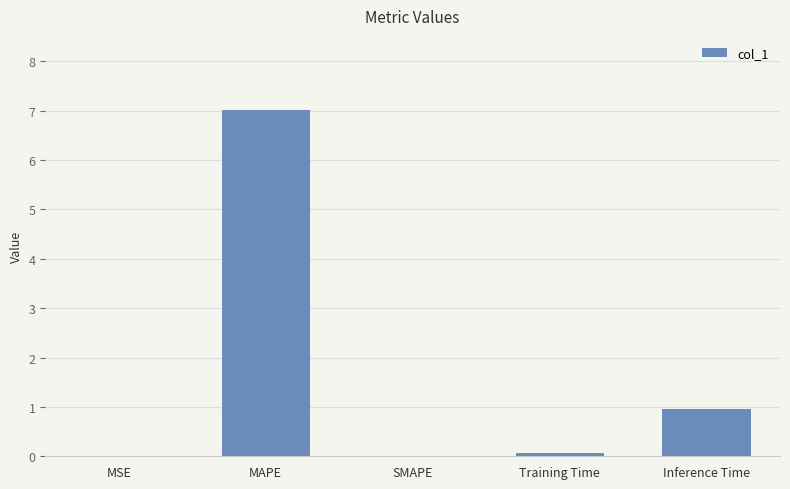

What is the sum of all values?

8.0